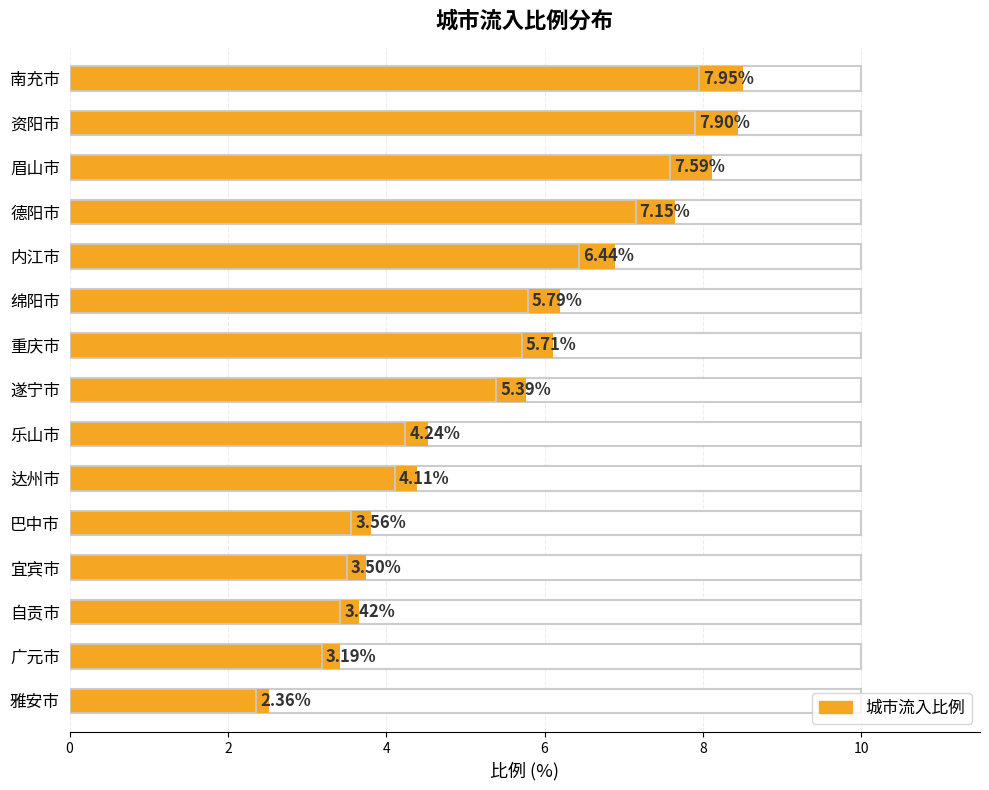

What is the change in value from 重庆市 to 宜宾市?

-2.2